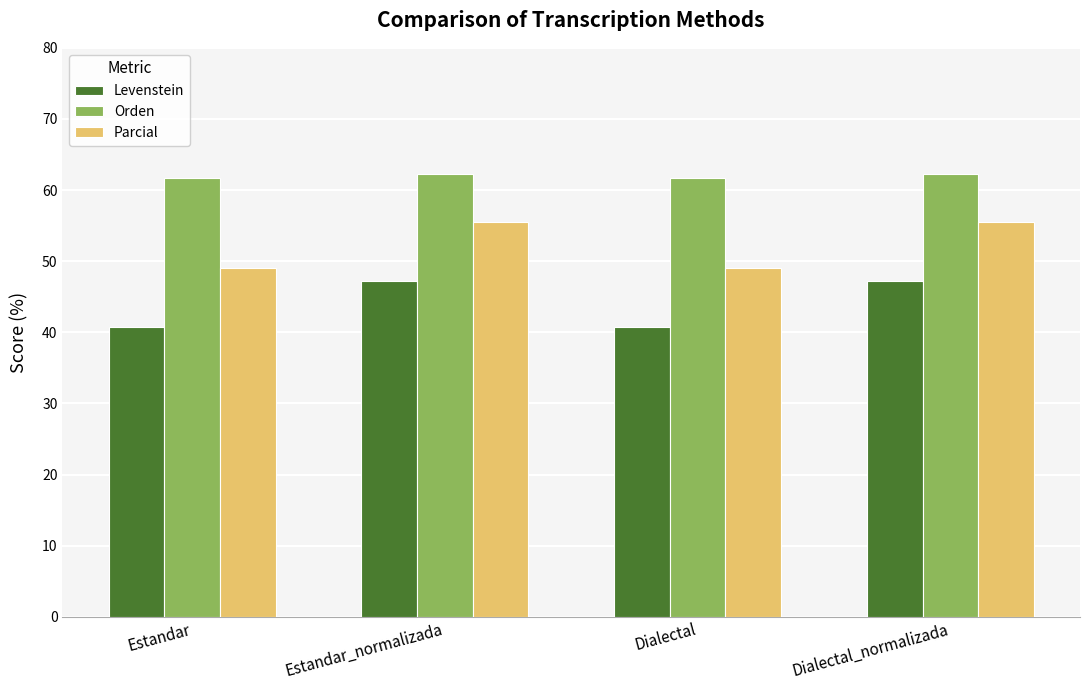

At Estandar_normalizada, list the series in order from largest to smallest.

Orden, Parcial, Levenstein